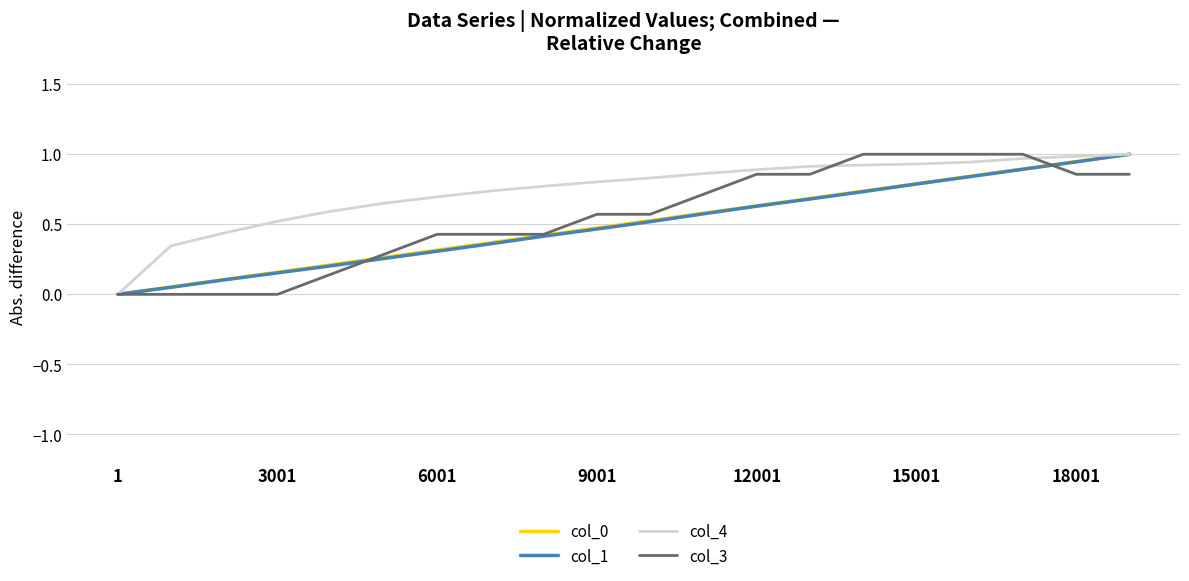

Which series has the largest total across all categories?

col_4